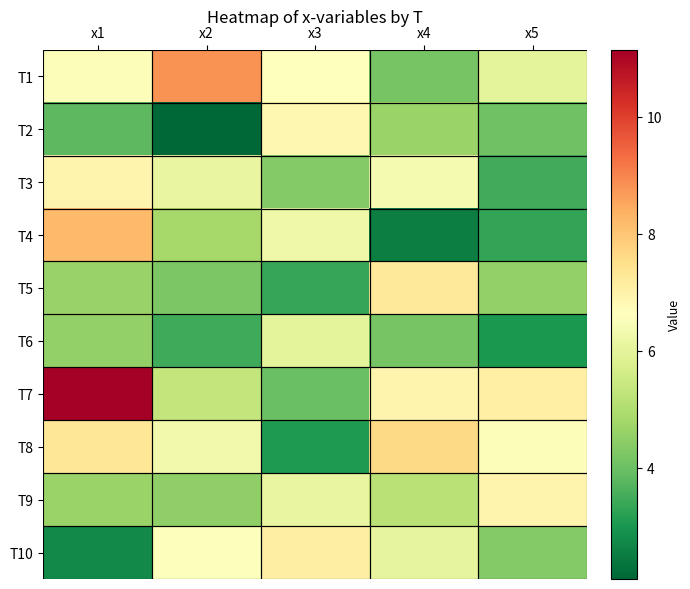

Reading left to right, what are all the values shown in this chart?

T1: x1=6.5	x2=8.8	x3=6.6	x4=4.2	x5=6.0
T2: x1=3.8	x2=2.1	x3=6.9	x4=4.7	x5=4.1
T3: x1=6.9	x2=6.1	x3=4.4	x4=6.4	x5=3.5
T4: x1=8.2	x2=4.8	x3=6.3	x4=2.5	x5=3.3
T5: x1=4.6	x2=4.2	x3=3.4	x4=7.3	x5=4.5
T6: x1=4.6	x2=3.5	x3=6.0	x4=4.2	x5=3.0
T7: x1=11.1	x2=5.3	x3=4.0	x4=6.9	x5=7.1
T8: x1=7.3	x2=6.3	x3=3.1	x4=7.6	x5=6.5
T9: x1=4.7	x2=4.5	x3=6.1	x4=5.2	x5=6.9
T10: x1=2.8	x2=6.6	x3=7.1	x4=6.0	x5=4.4